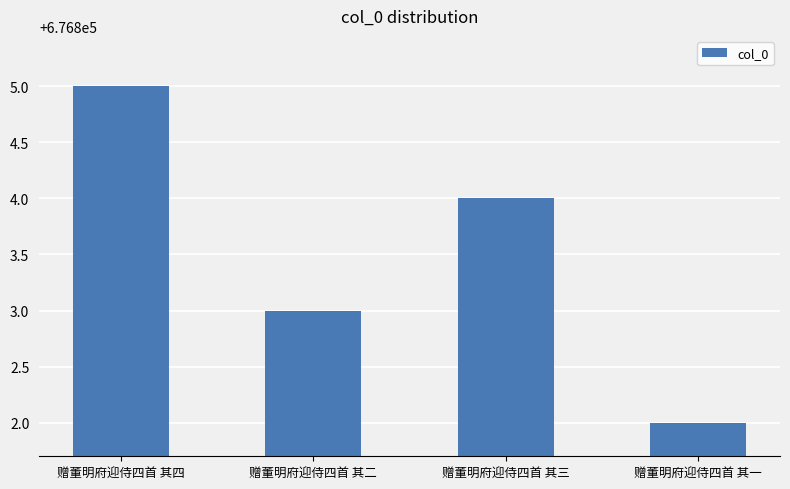

What is the difference between the second highest and minimum values?

2